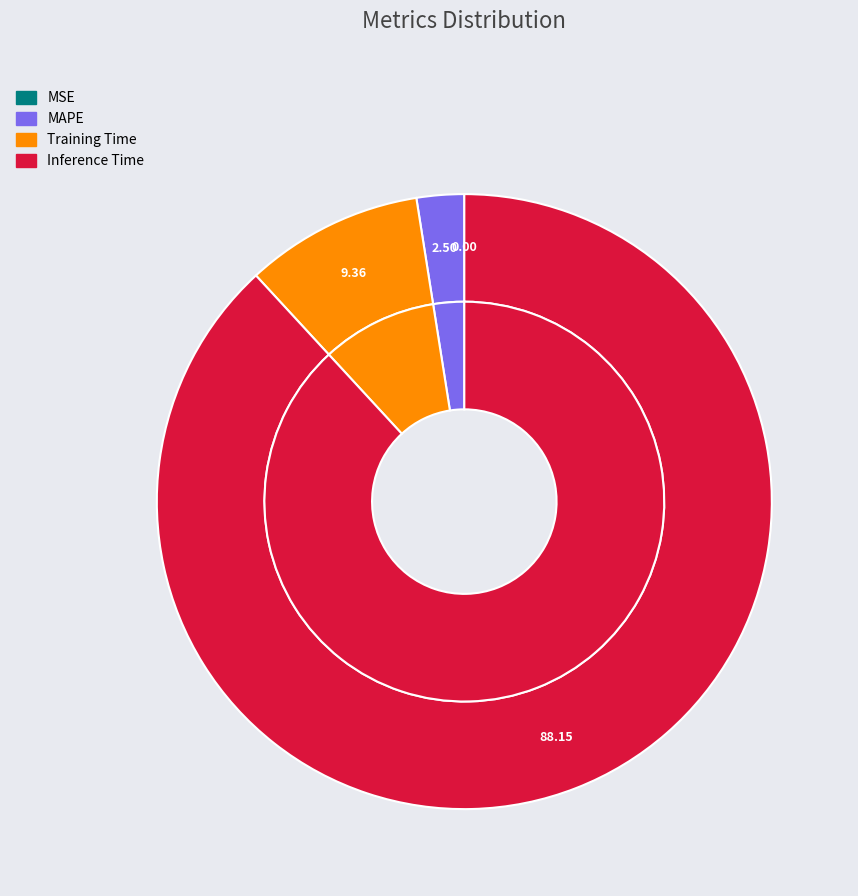

Rank the categories by value from lowest to highest.

MSE, MAPE, Training Time, Inference Time